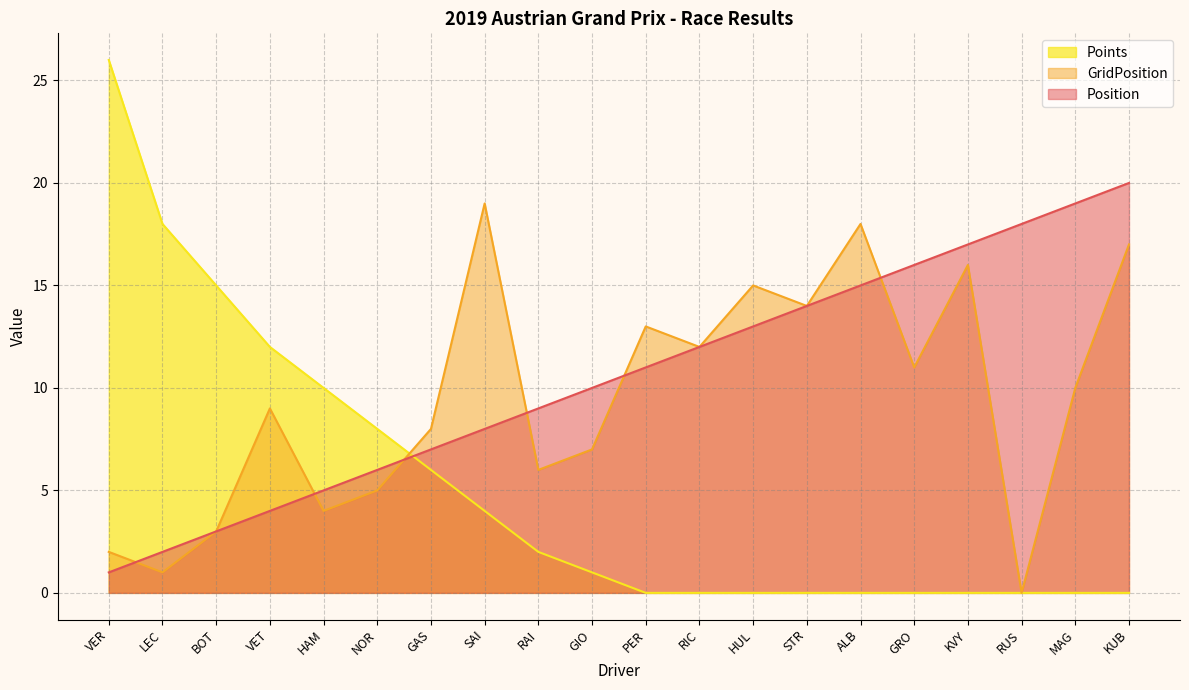

At which category is the sum across all series the highest?

KUB